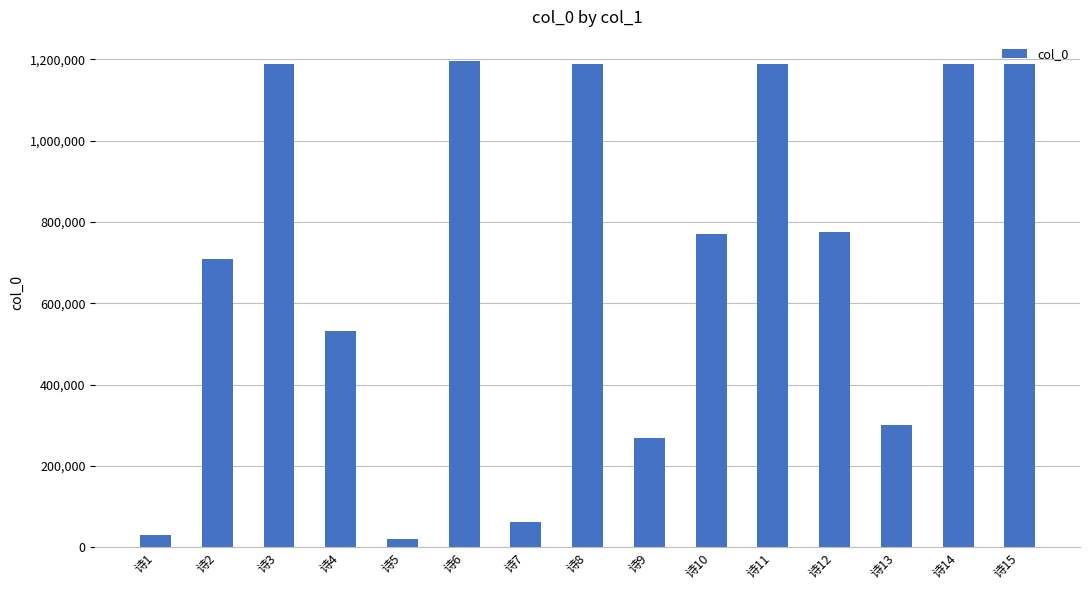

Does the chart contain stacked bars?

No